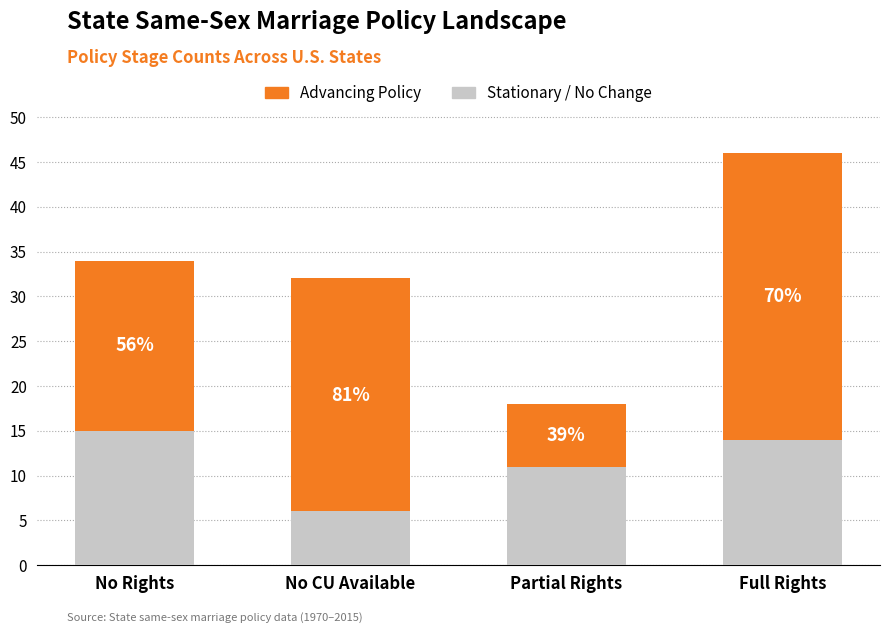

Rank the categories by Advancing Policy value from lowest to highest.

Partial Rights, No Rights, No CU Available, Full Rights